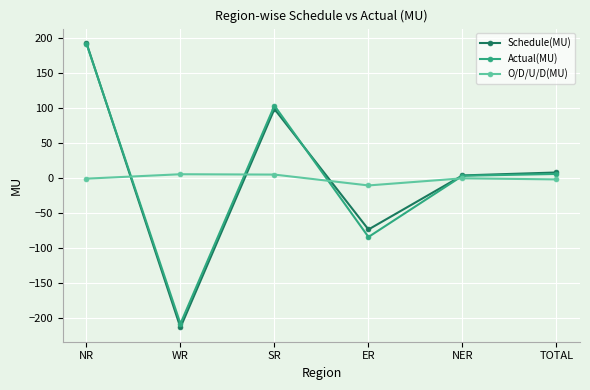

How many negative values does the Schedule(MU) series have?

2